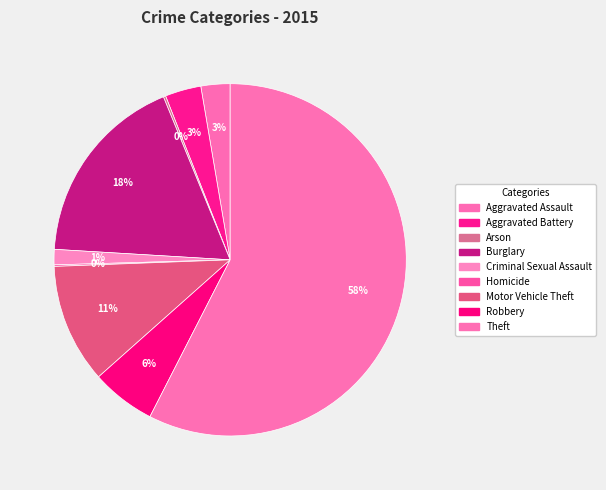

The Burglary slice represents 18% of the pie. True or false?

True